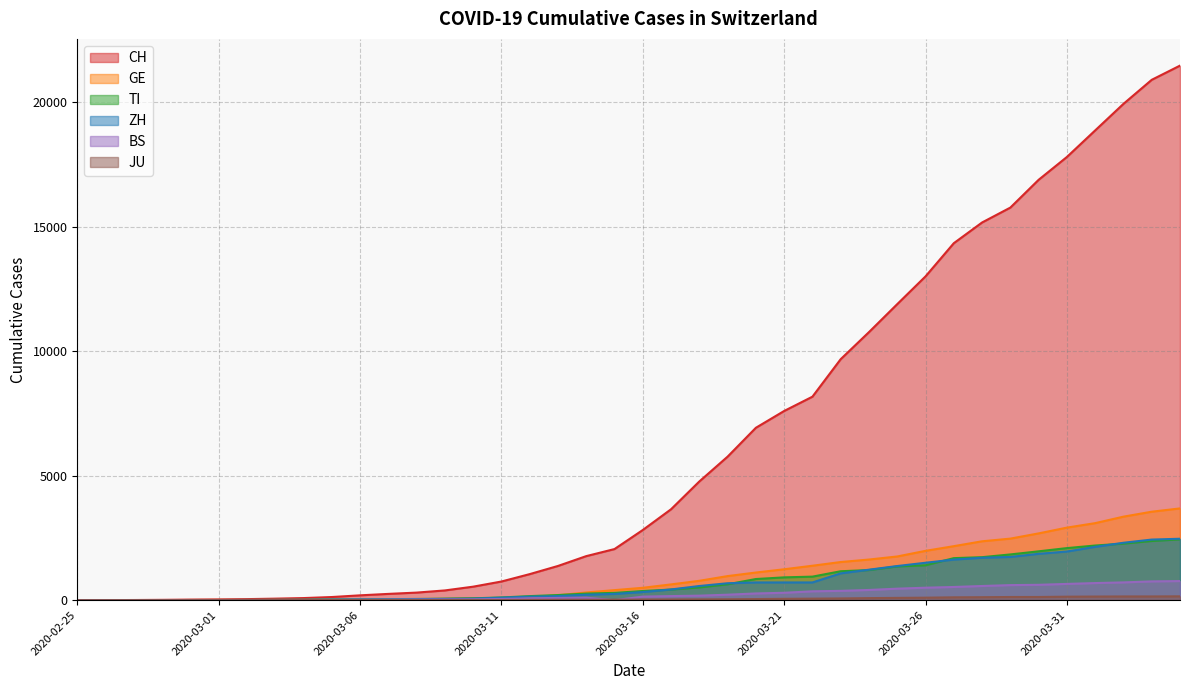

What is the value of the JU point at the 36th from the left?

140